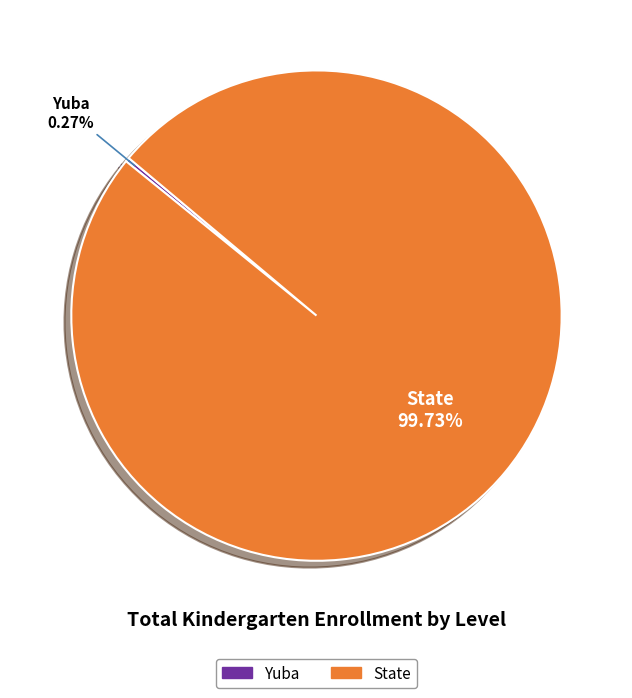

Which slice represents more than half of the pie?

State